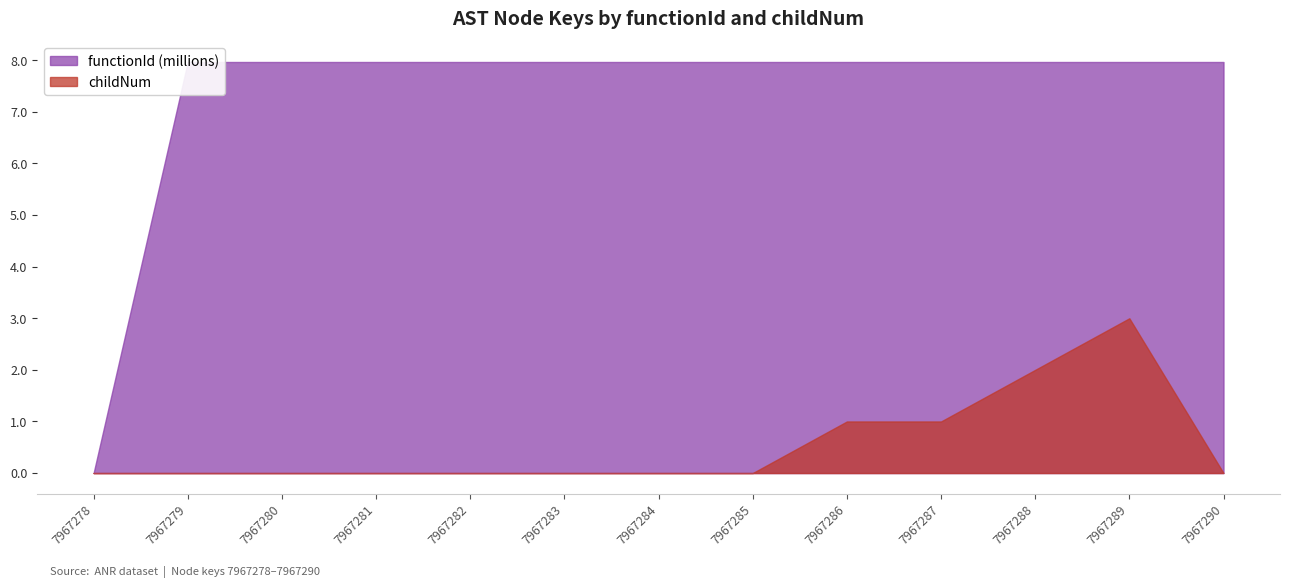

Reading right to left, extract all data points from this chart.

functionId: 8.0	8.0	8.0	8.0	8.0	8.0	8.0	8.0	8.0	8.0	8.0	8.0	0.0
childNum: 0.0	3.0	2.0	1.0	1.0	0.0	0.0	0.0	0.0	0.0	0.0	0.0	0.0